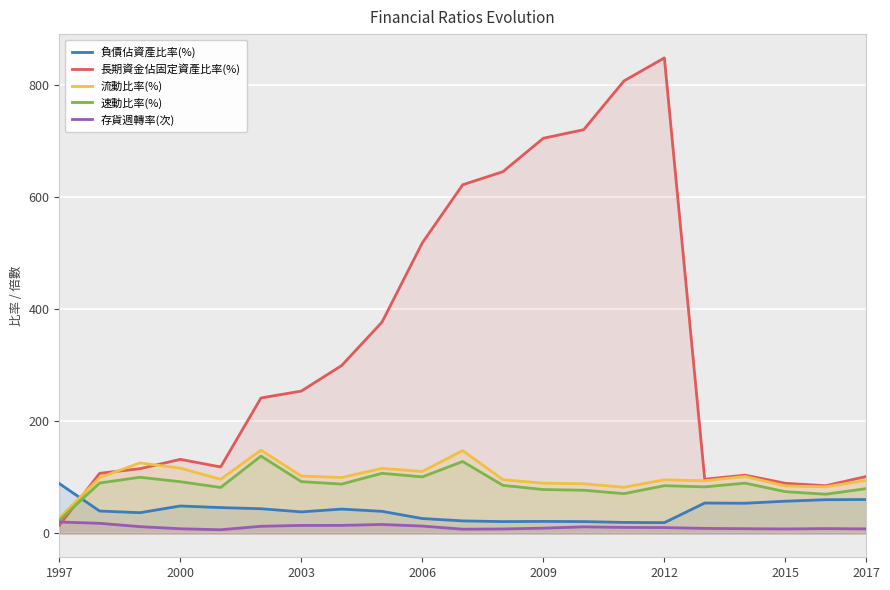

The 長期資金佔固定資產比率(%) series shows 132.2 at 2000. True or false?

True